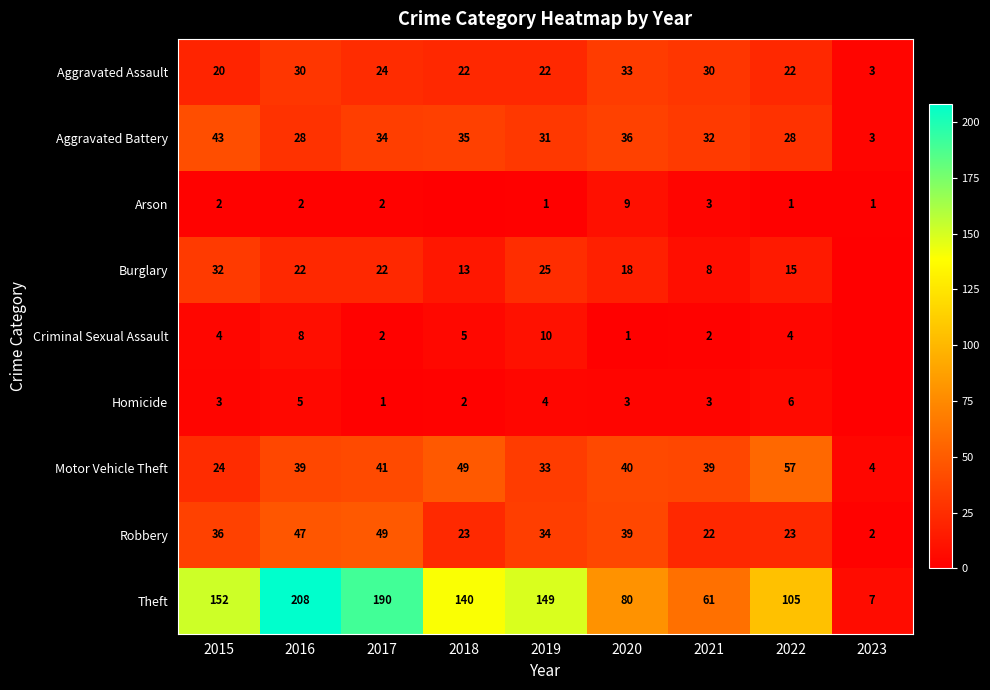

Which series changed the most between 2016 and 2017?

Theft